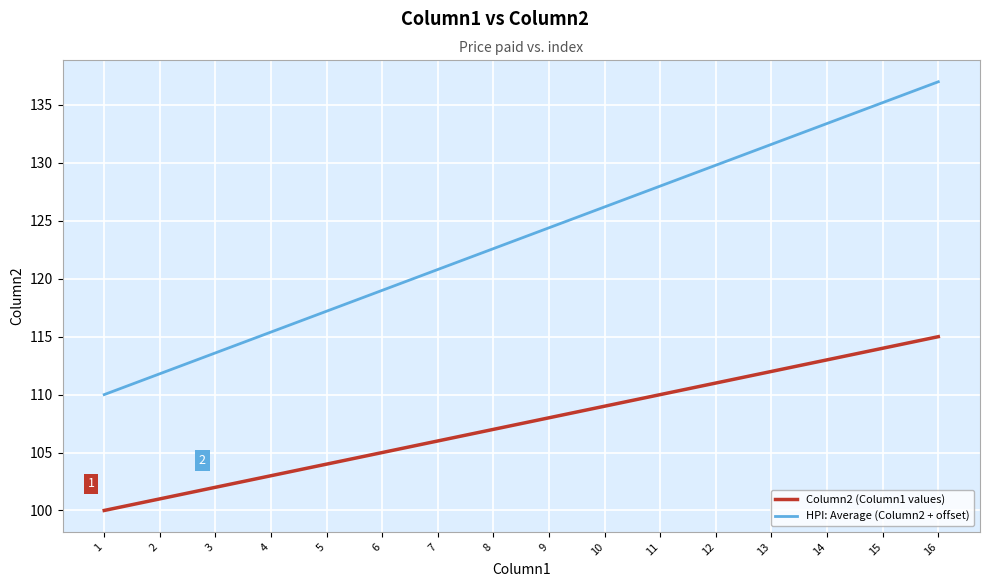

What is the difference between the maximum and minimum values in the Column2 (Column1 values) series?

15.0